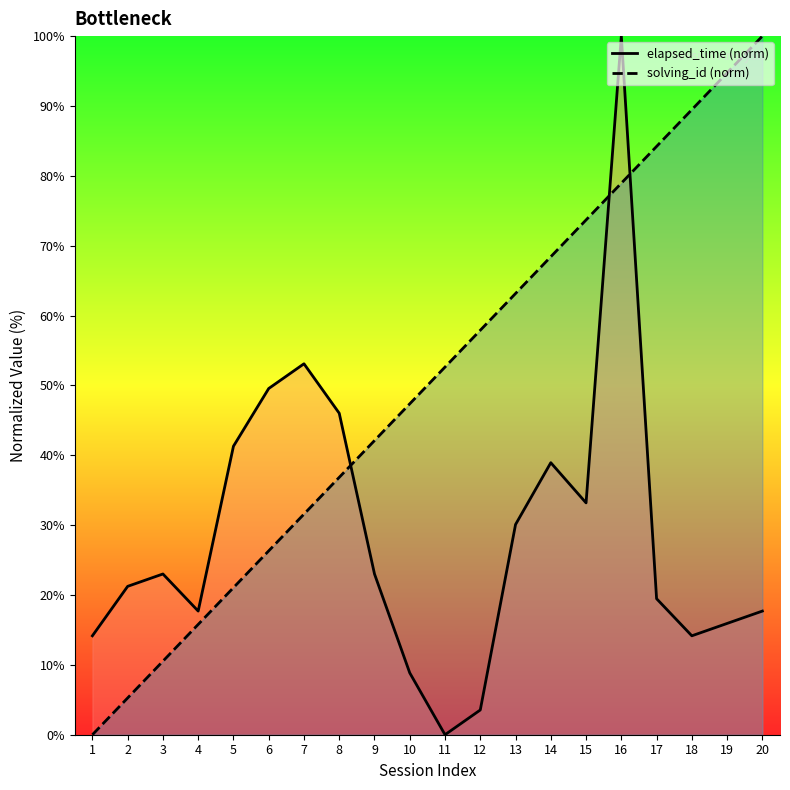

Reading right to left, what are all the values shown in this chart?

solving_id: 20=100.0	19=94.7	18=89.5	17=84.2	16=78.9	15=73.7	14=68.4	13=63.2	12=57.9	11=52.6	10=47.4	9=42.1	8=36.8	7=31.6	6=26.3	5=21.1	4=15.8	3=10.5	2=5.3	1=0.0
elapsed_time: 20=17.7	19=15.9	18=14.2	17=19.5	16=100.0	15=33.2	14=38.9	13=30.1	12=3.5	11=0.0	10=8.8	9=23.0	8=46.0	7=53.1	6=49.6	5=41.3	4=17.7	3=23.0	2=21.2	1=14.2